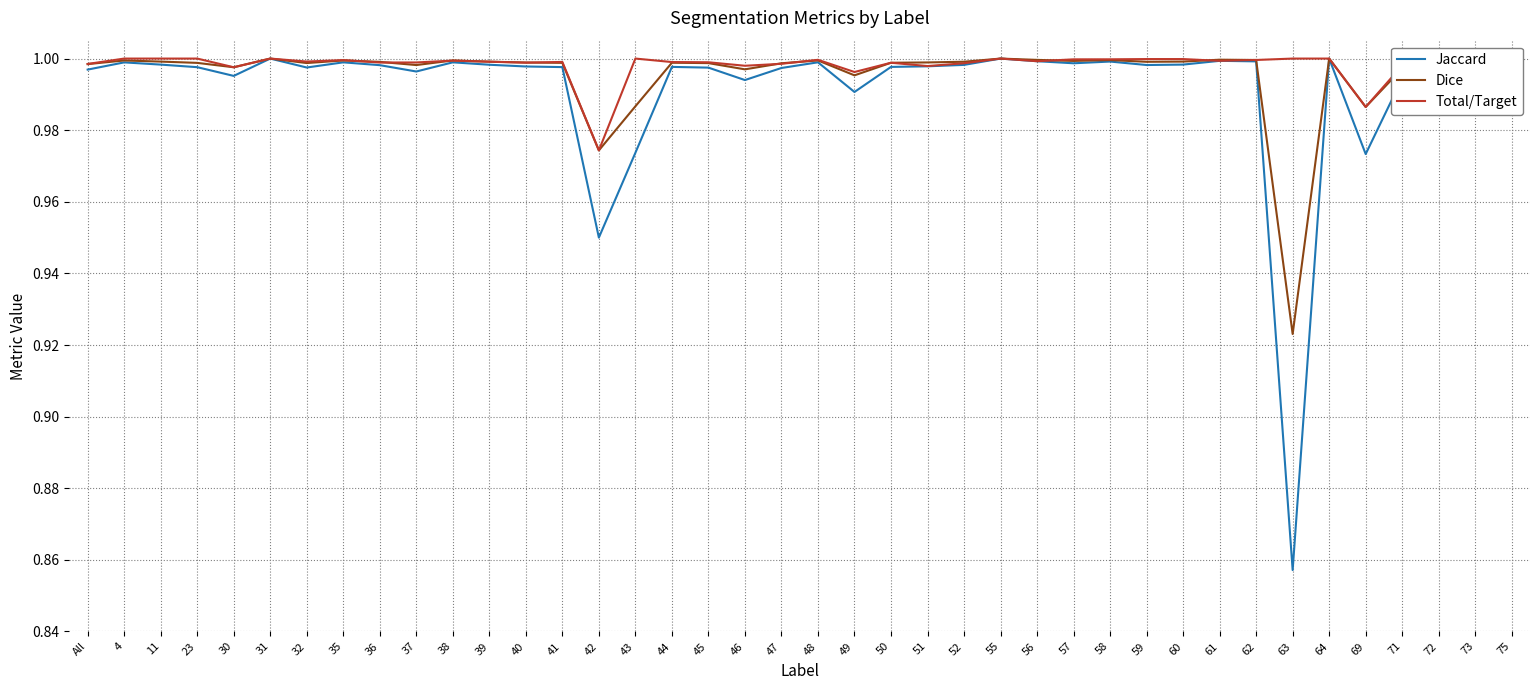

The value of Dice at 36 is 1.0. True or false?

True